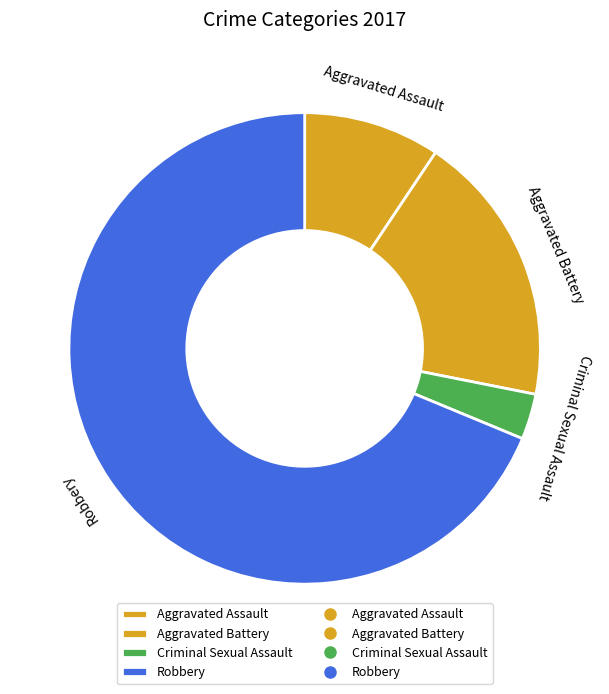

Is it true that Aggravated Battery is 8% of the pie?

False